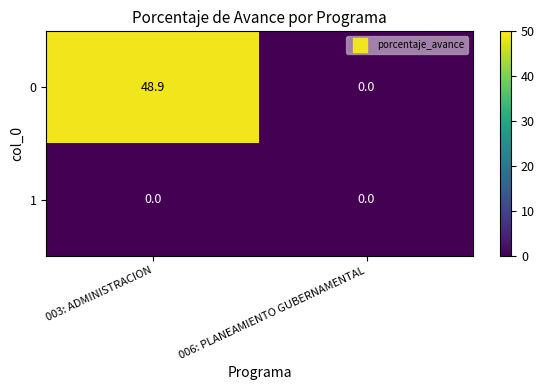

At which label does 0 reach its peak?

003: ADMINISTRACION